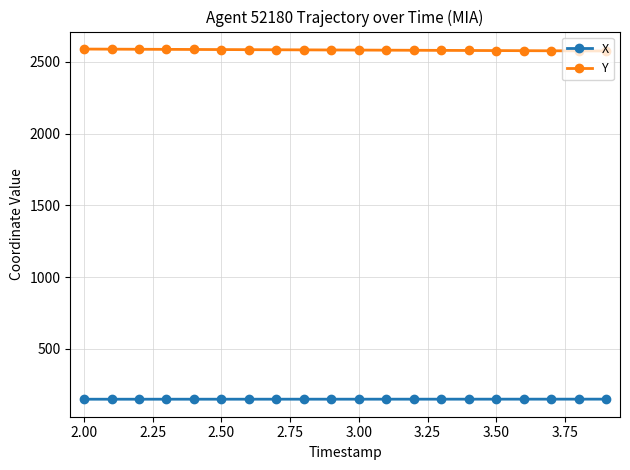

What is the average value of the X series?

148.5